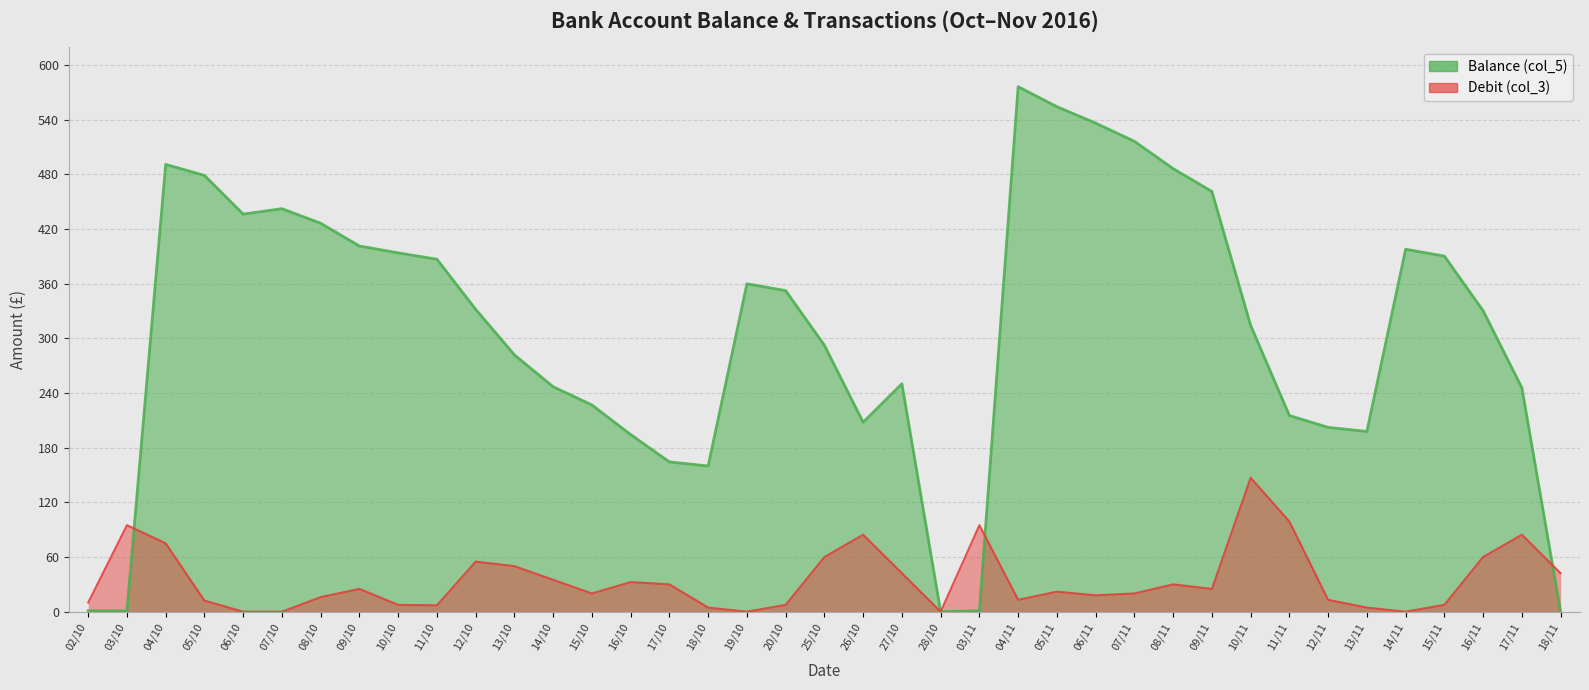

What is the label of the 11th point from the left?

12/10